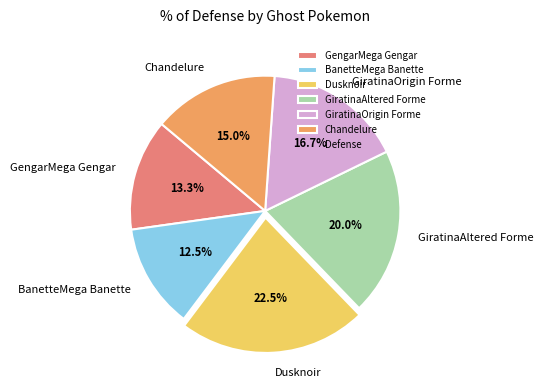

The Dusknoir slice represents 30% of the pie. True or false?

False